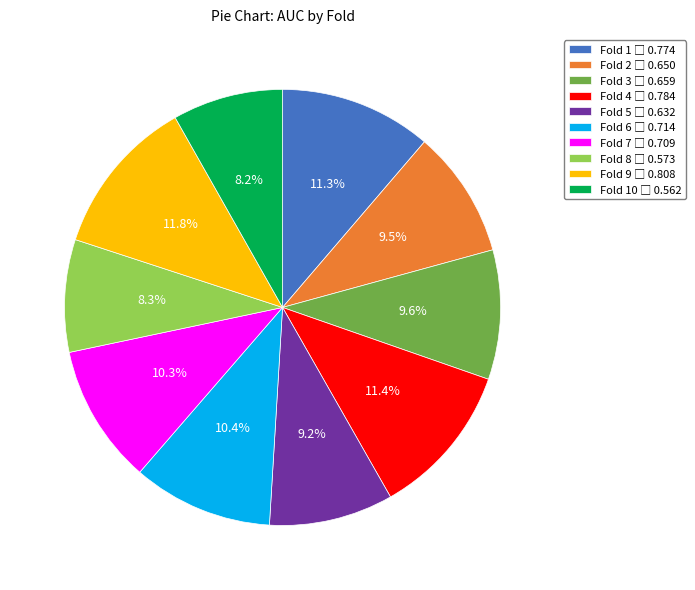

Is there a majority slice in this chart?

No